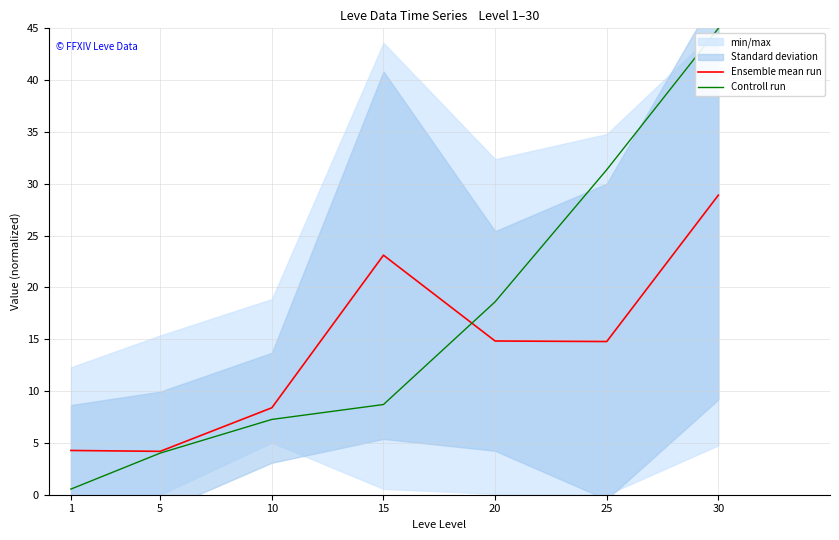

What value does the Ensemble mean run series have at 30?

28.9